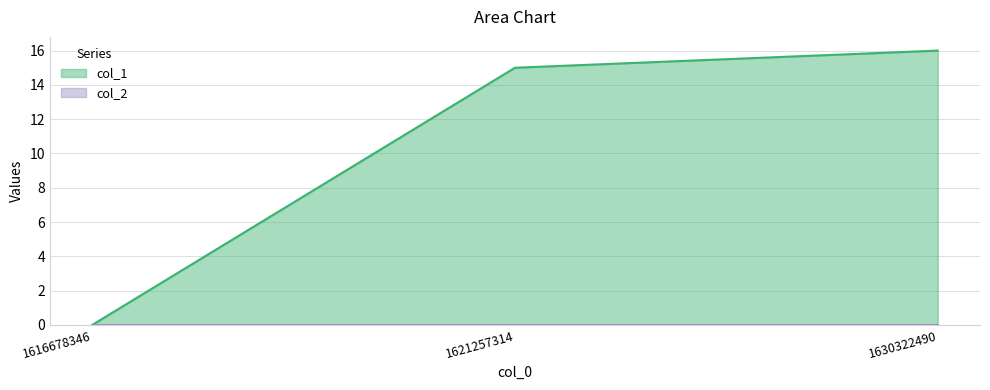

Count the number of categories in the chart.

3